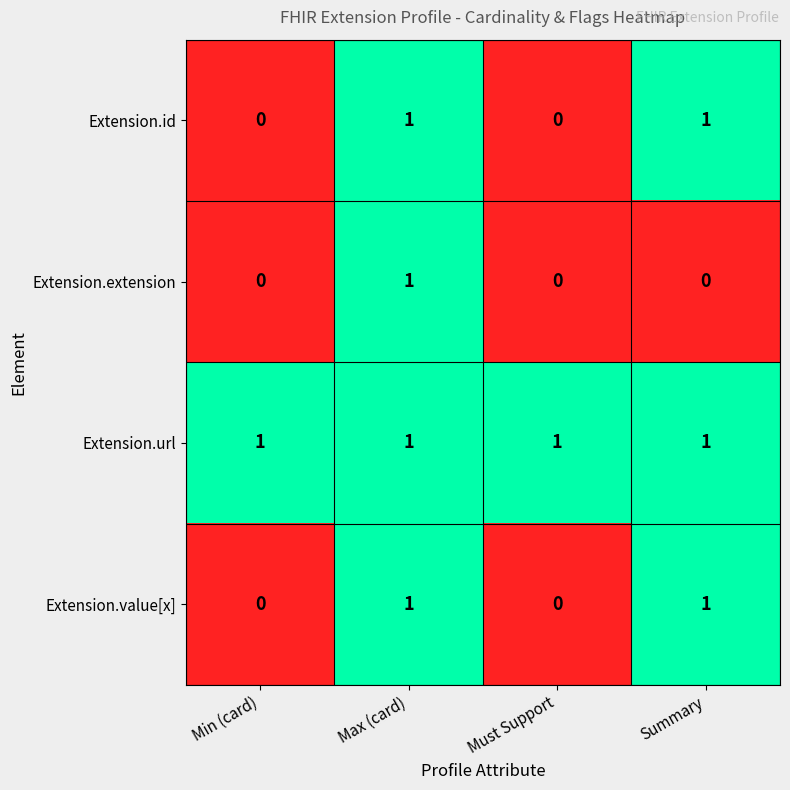

Reading left to right, list all the values displayed in this chart.

Extension.id: 0	1	0	1
Extension.extension: 0	1	0	0
Extension.url: 1	1	1	1
Extension.value[x]: 0	1	0	1